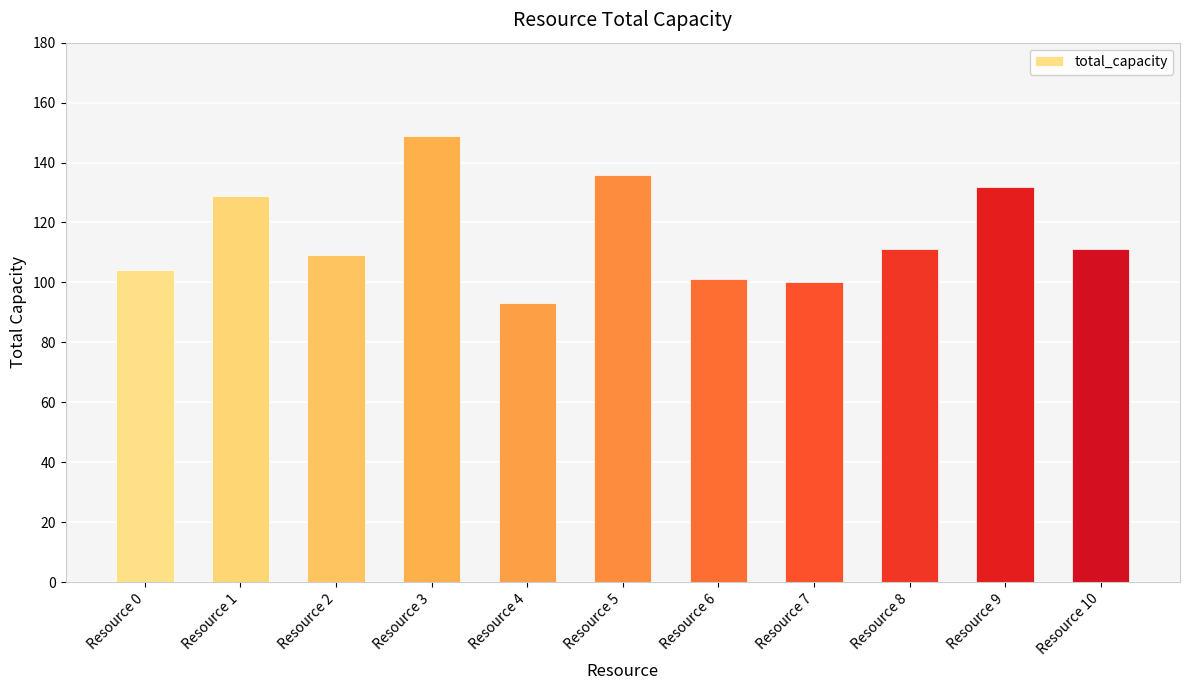

Does the chart contain stacked bars?

No